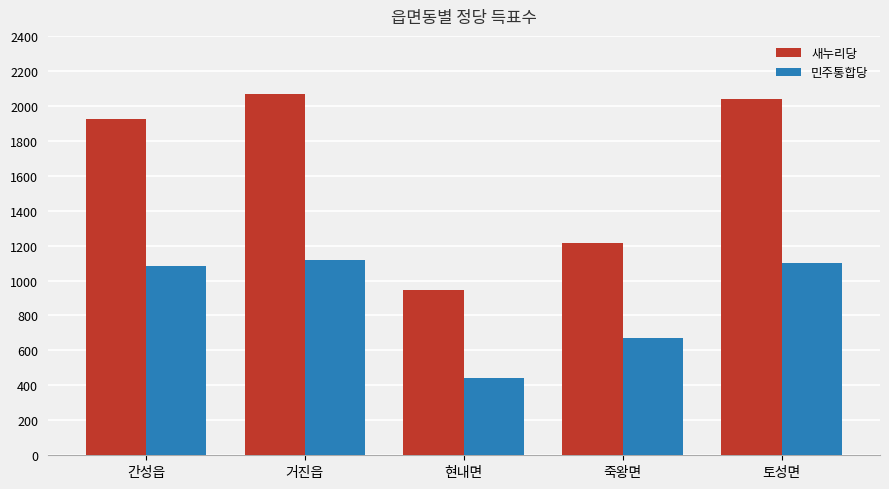

What is the average value of the 새누리당 series?

1637